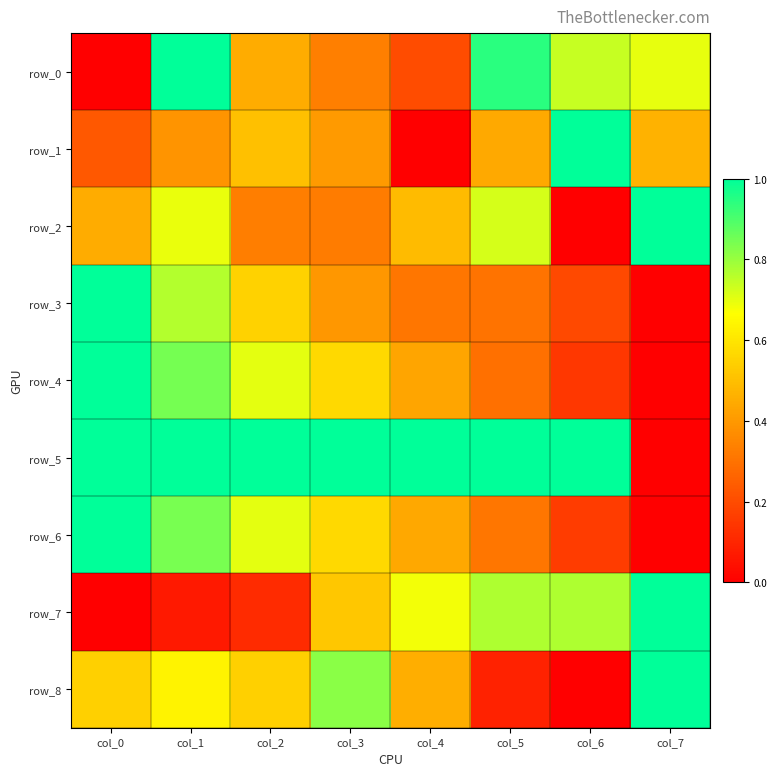

How many row_4 values are between 0 and 1?

8